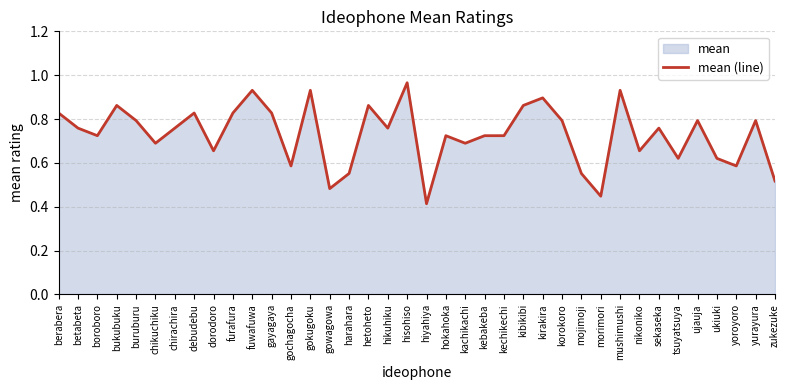

How many series are shown in this chart?

1